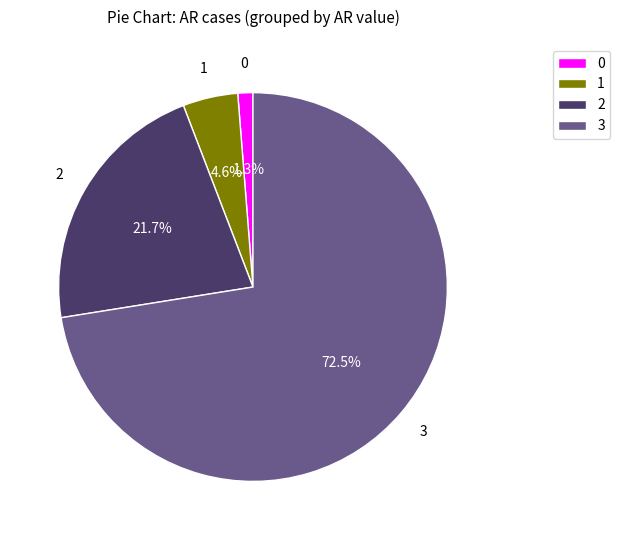

Rank the categories by value from lowest to highest.

0, 1, 2, 3